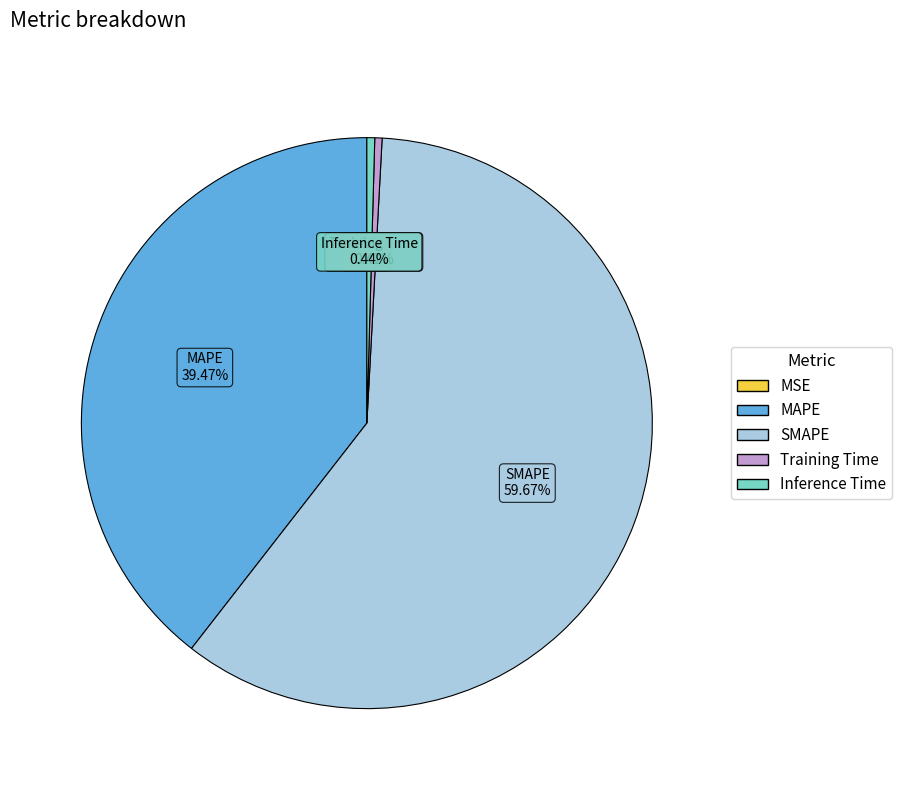

Is the sum of Inference Time and SMAPE greater than half?

Yes